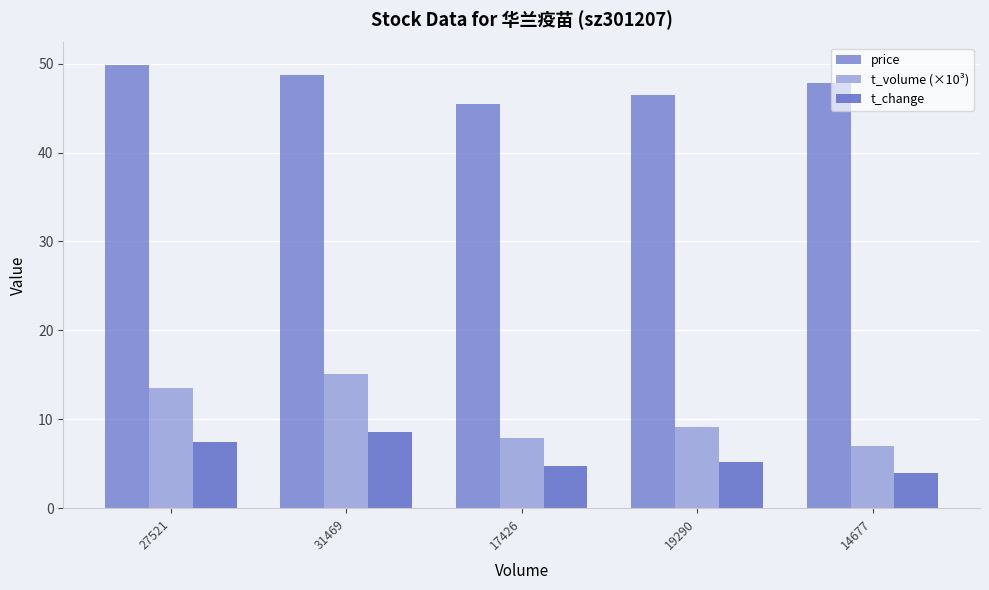

Which series has the largest range (max minus min)?

t_volume (×10³)